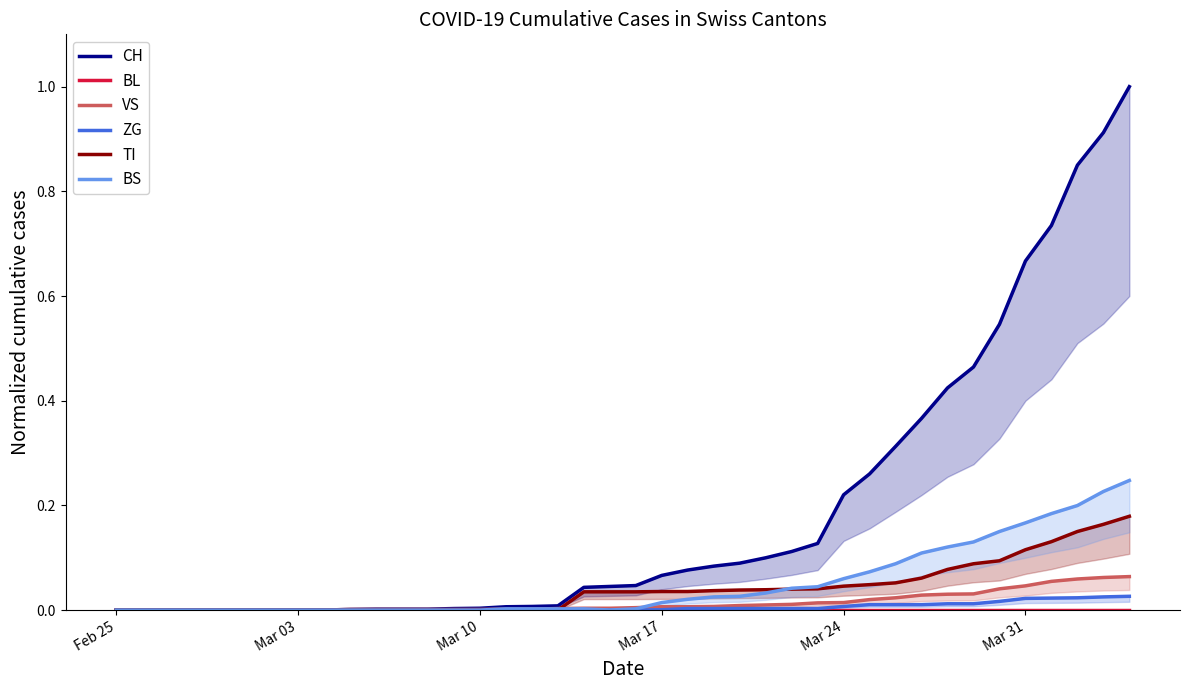

How many categories are shown in the chart?

40